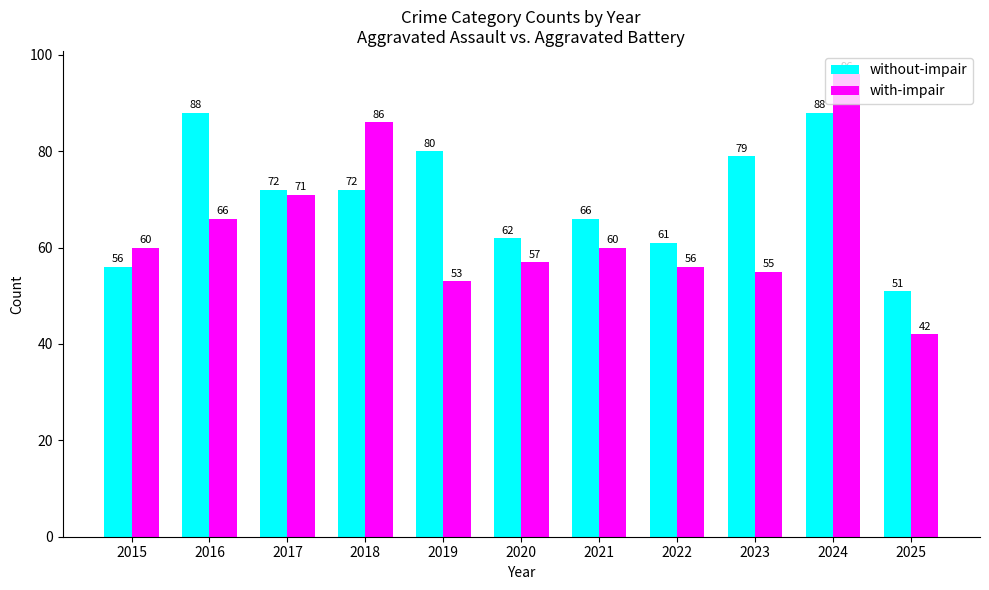

Is it true that with-impair equals 60 at 2021?

True